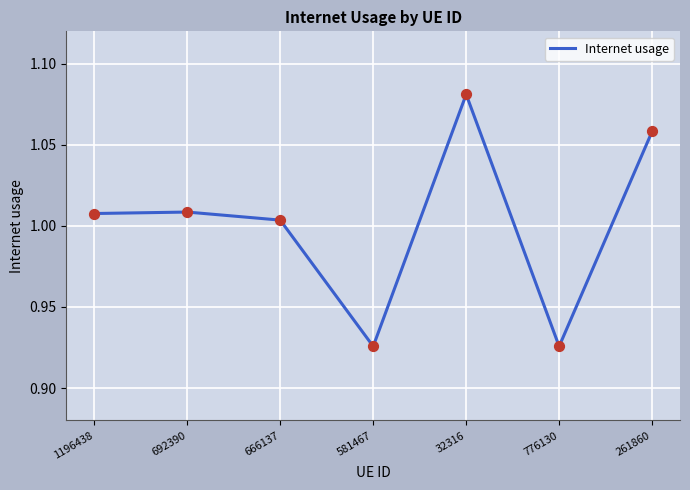

Which has a higher value, 1196438 or 776130?

1196438